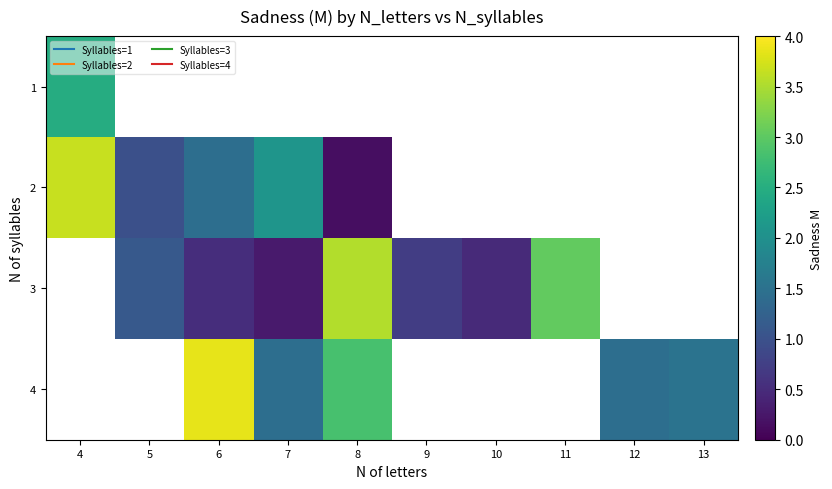

Which has a higher value, 9 or 6?

6